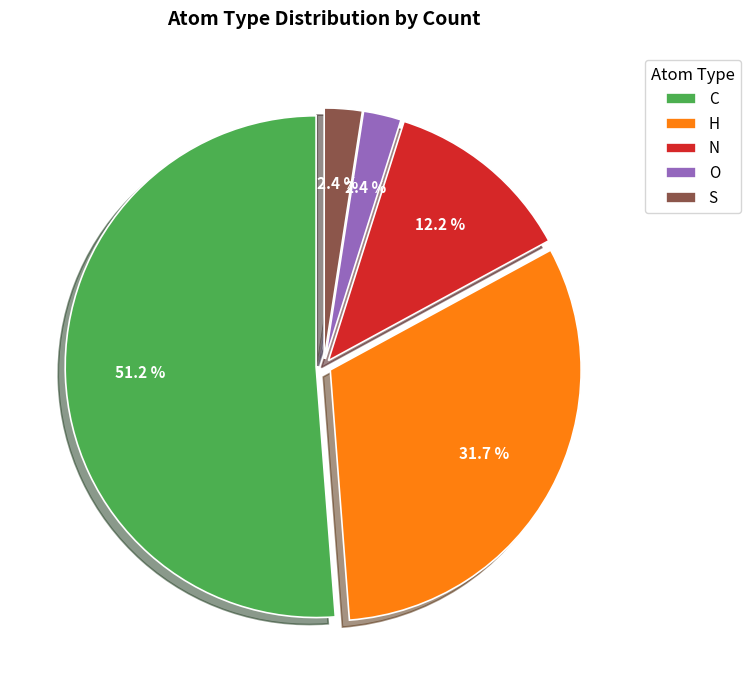

What is the total percentage of H and S?

34.1%